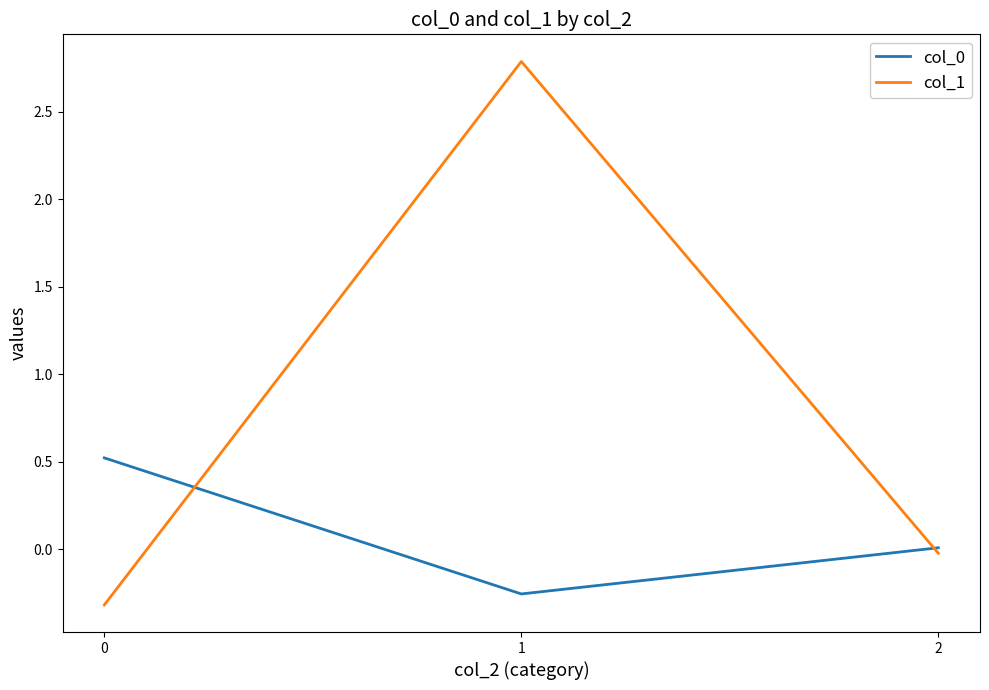

What is the average value of the col_0 series?

0.1